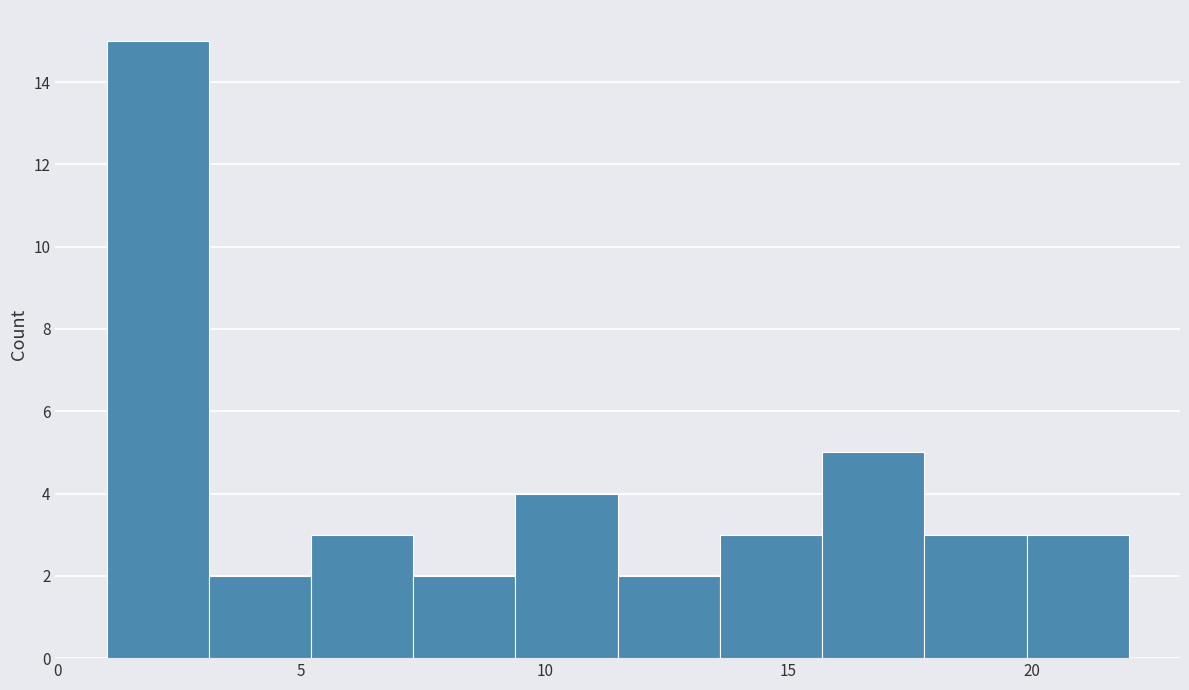

Over which range of the x-axis is the bar tallest?

1.0 to 3.1